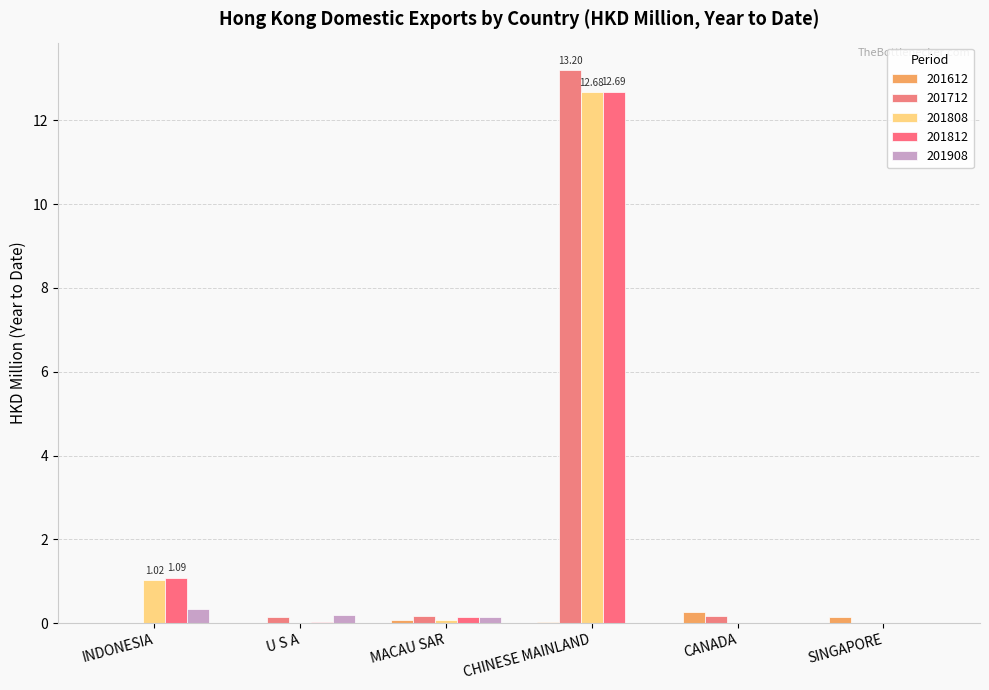

What are all the series names shown in the legend?

201612, 201712, 201808, 201812, 201908